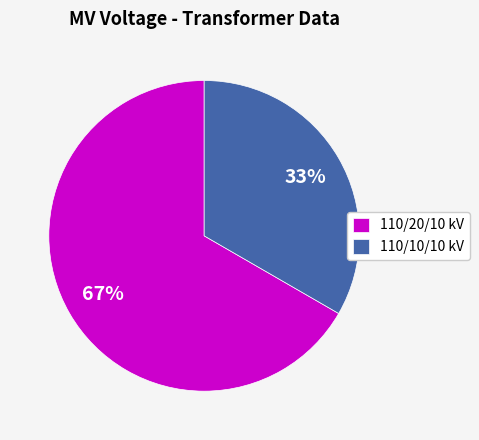

True or false: 110/20/10 kV accounts for 52% of the total.

False